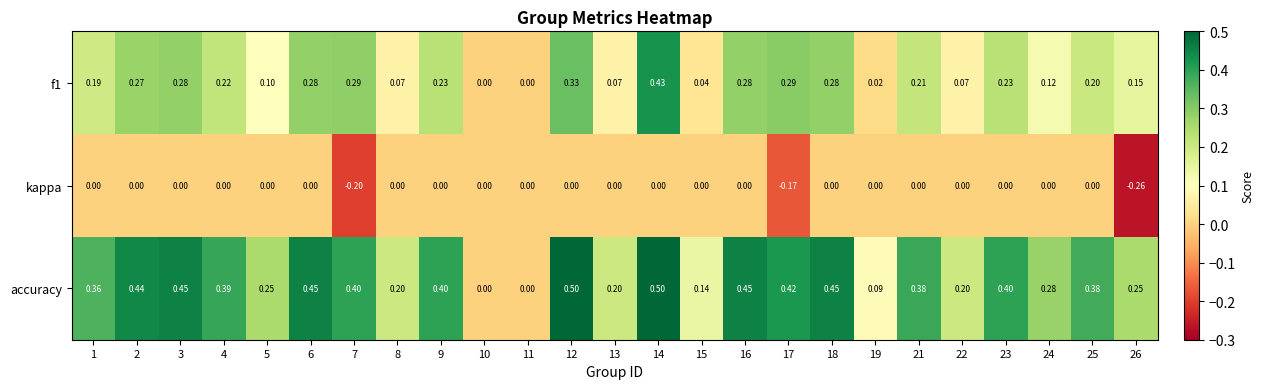

What is the total value across all series at 25?

0.6